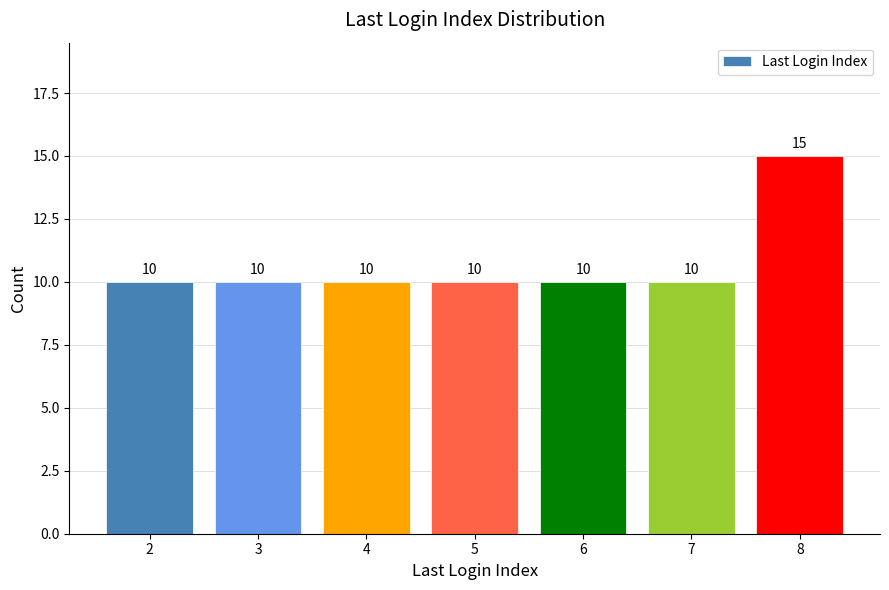

How many values are between 10 and 11?

6